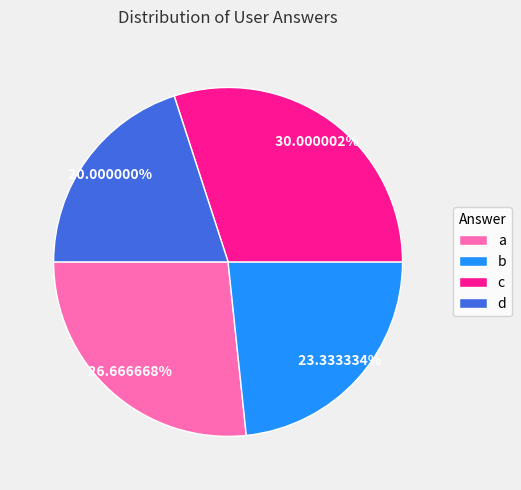

What is the ratio of the value at c to the value at b?

1.3